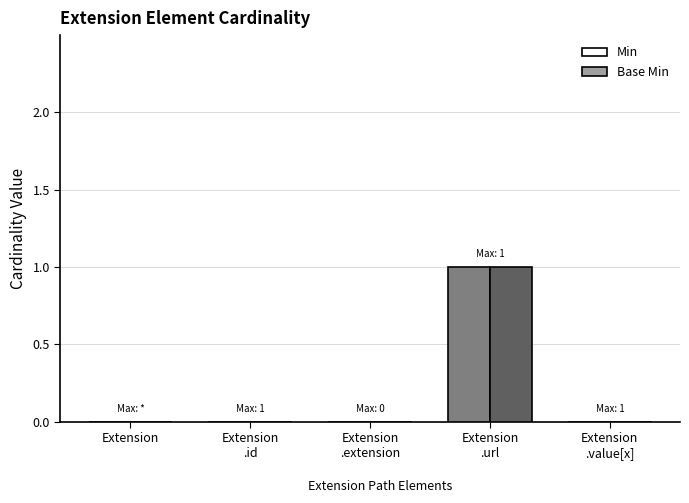

How many groups of bars are there?

5